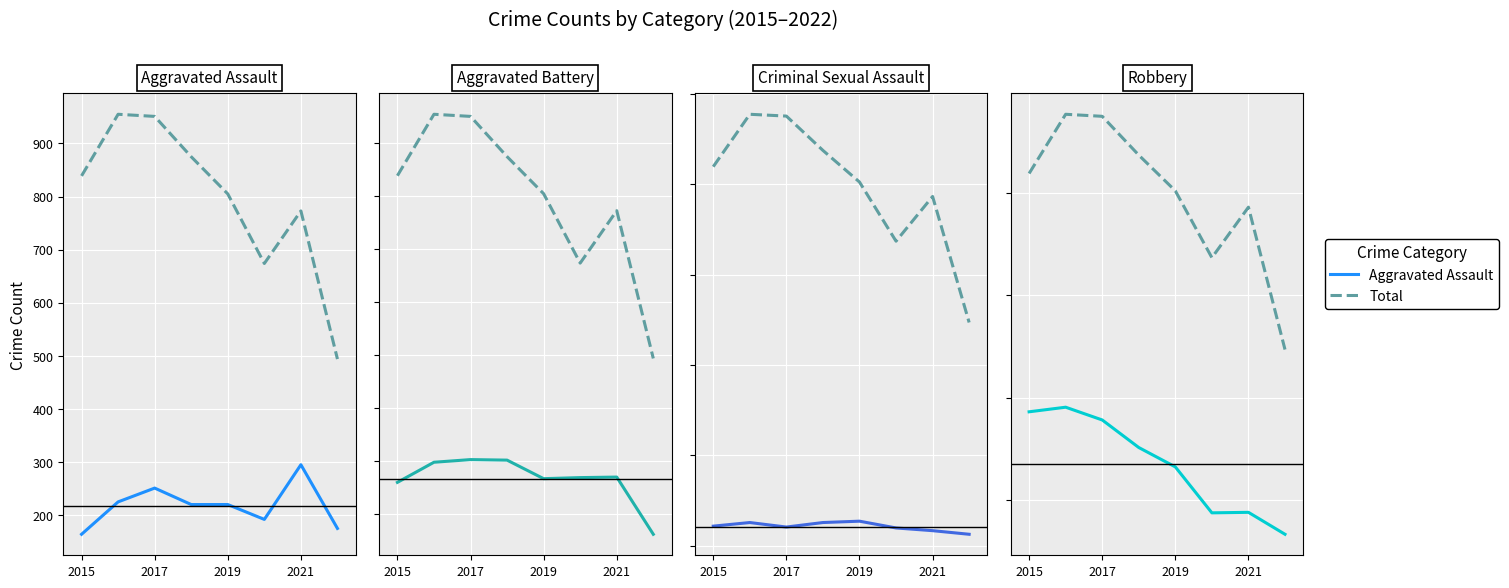

At 2015, list the series in order from smallest to largest.

Criminal Sexual Assault, Aggravated Assault, Aggravated Battery, Robbery, Total